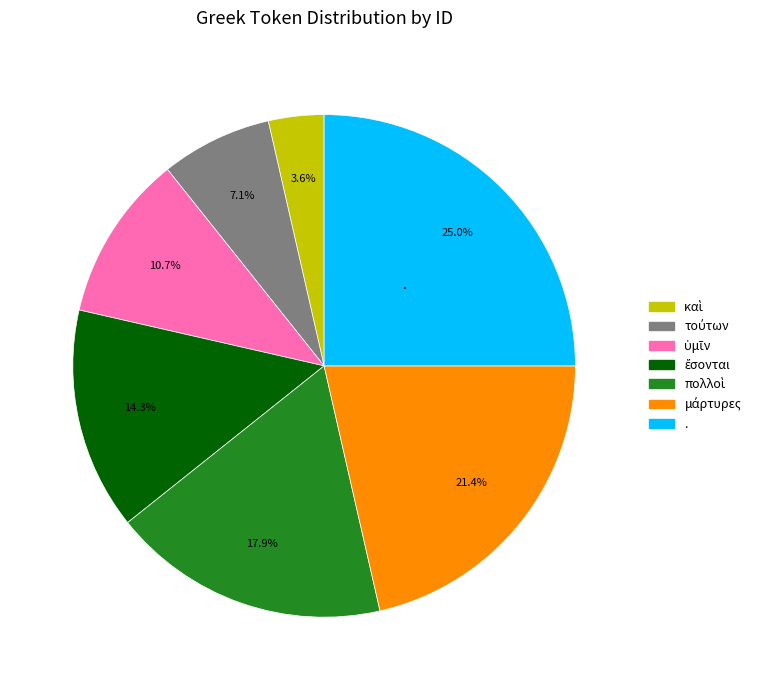

Does any single category account for the majority?

No